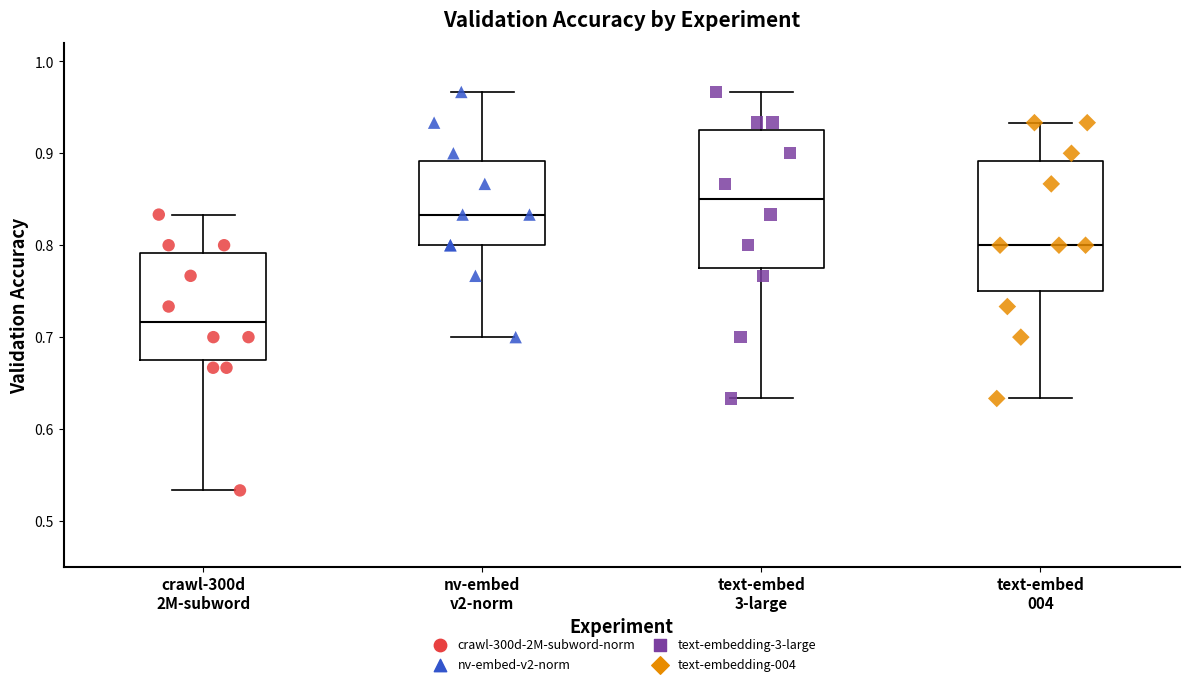

Reading left to right, read every box against the y-axis: the position of its median line, the range the box covers, and the ends of its whiskers. The values are not printed on the chart, so give them approximately, as read against the axis.

crawl-300d 2M-subword: median 0.72, box 0.68 to 0.79, whiskers 0.53 to 0.83
nv-embed v2-norm: median 0.83, box 0.80 to 0.89, whiskers 0.70 to 0.97
text-embed 3-large: median 0.85, box 0.78 to 0.92, whiskers 0.63 to 0.97
text-embed 004: median 0.80, box 0.75 to 0.89, whiskers 0.63 to 0.93